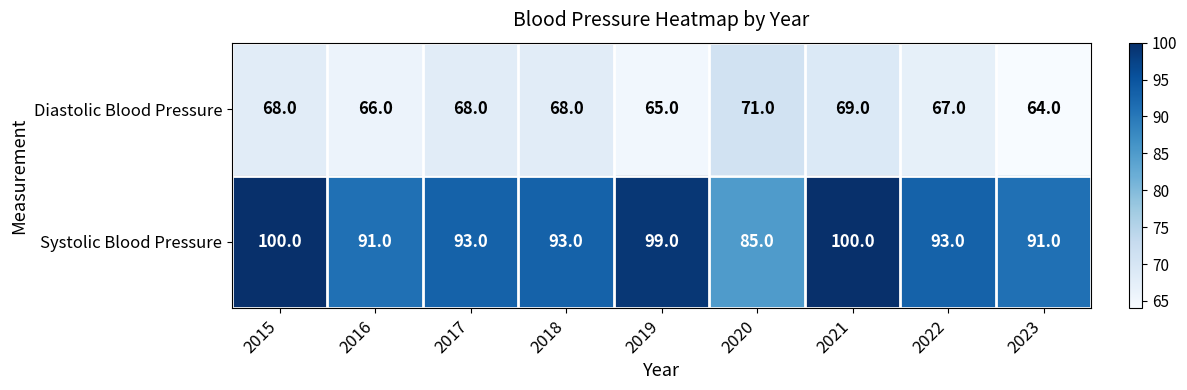

Which category has the highest value in the Diastolic Blood Pressure series?

2020